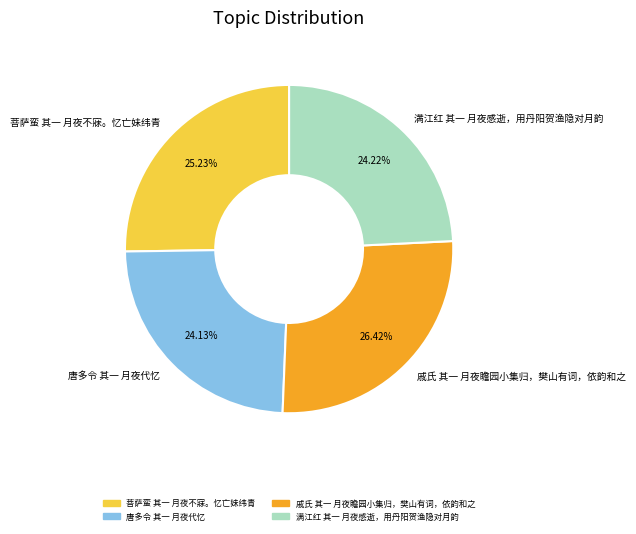

What percentage is the 菩萨蛮 其一 月夜不寐。忆亡妹纬青 slice, to the nearest percent?

25%